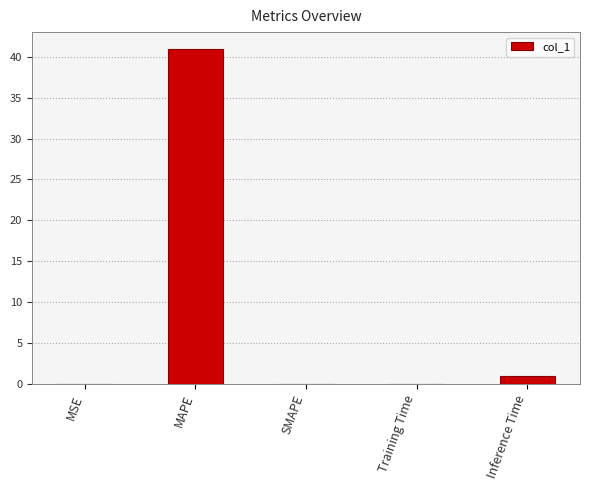

What is the maximum value shown in the chart?

41.0